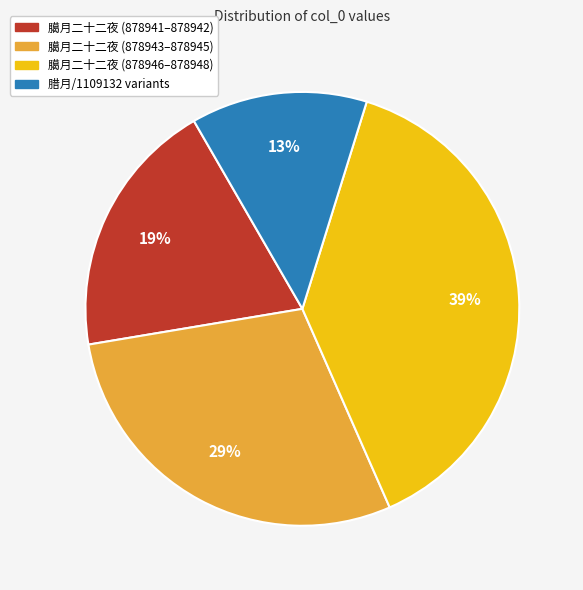

Is there a majority slice in this chart?

No